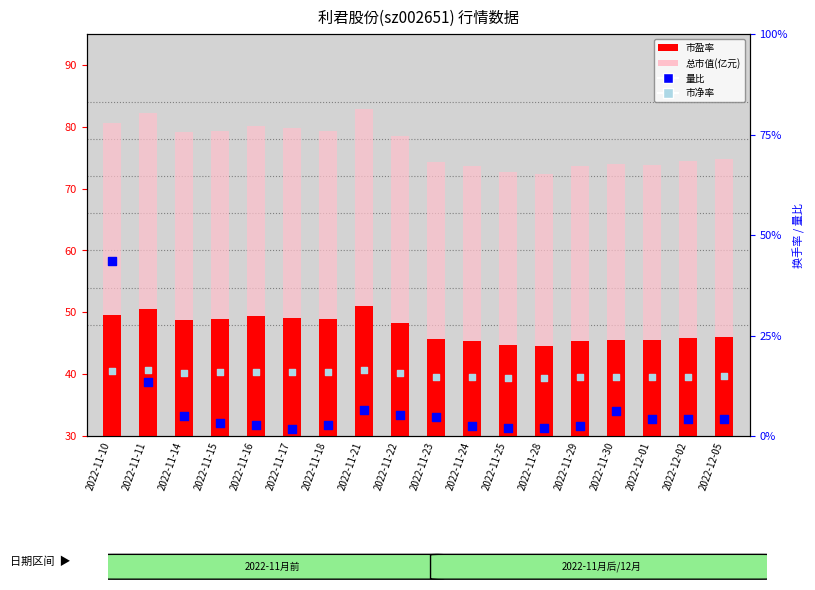

What are all the series names shown in the legend?

市盈率, 总市值(亿元), 量比, 市净率